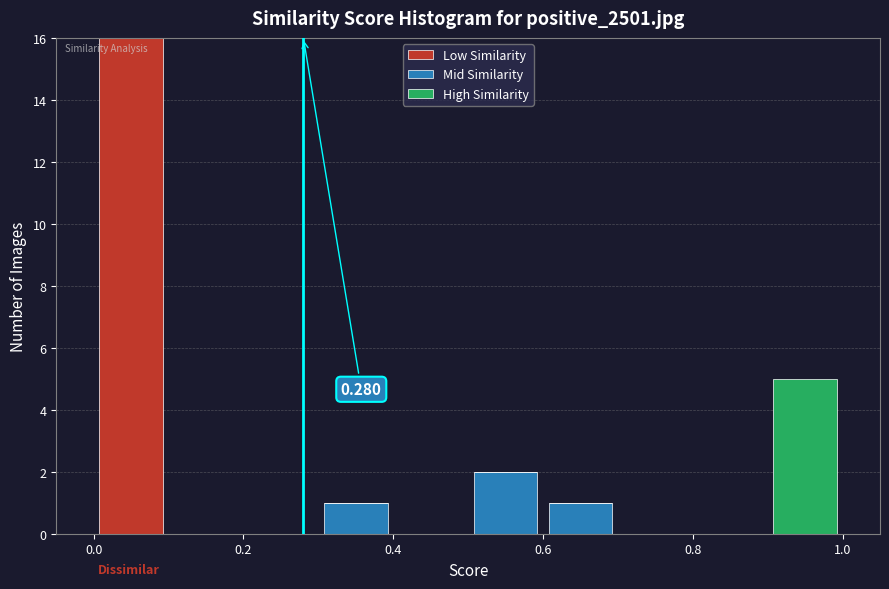

Which range on the x-axis has the tallest stacked bar (by total height)?

0.0 to 0.1